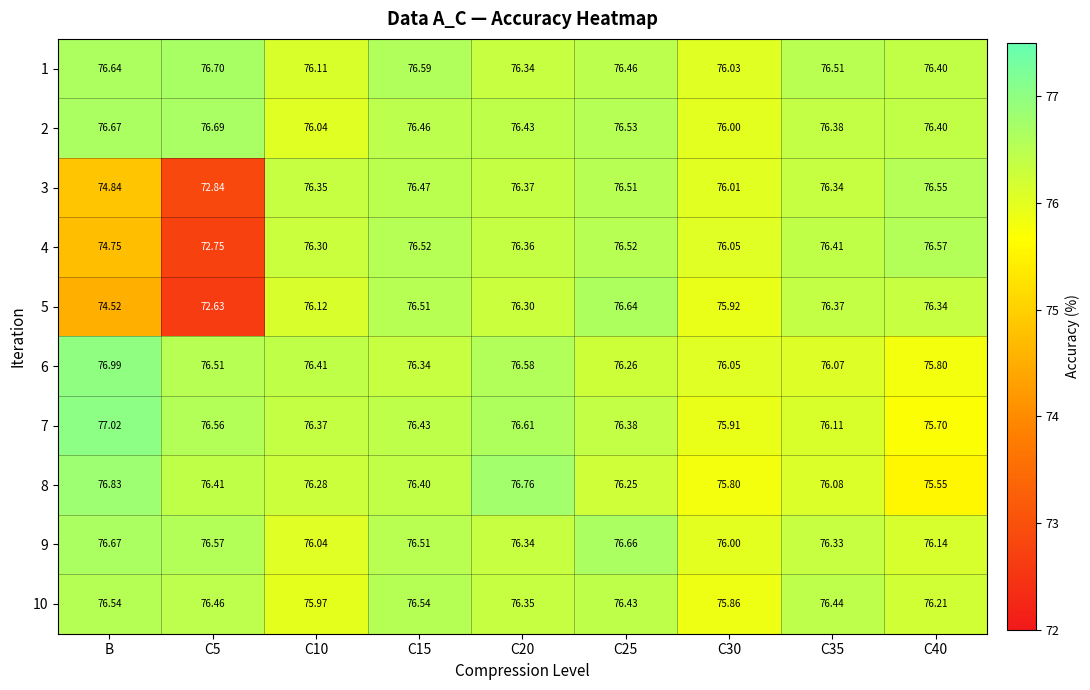

Which label corresponds to the largest value in the chart?

B